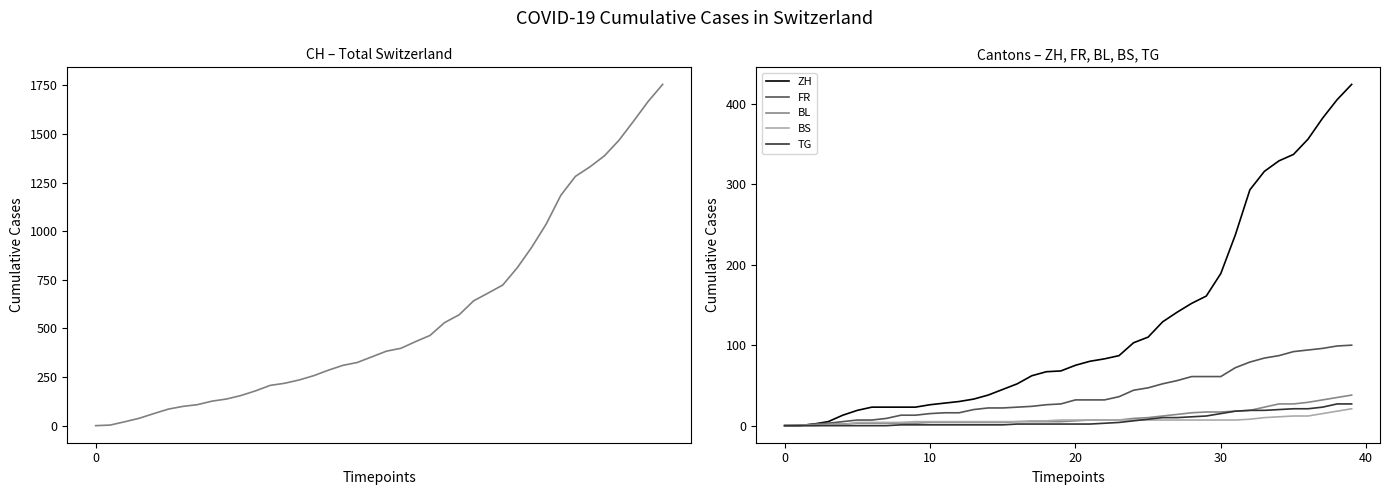

Is the value of ZH at 5 greater than the value of BL at 4?

Yes